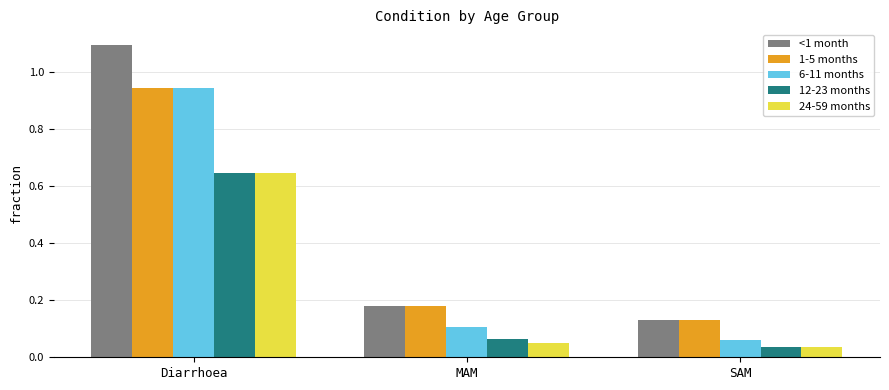

The <1 month series shows 1.1 at Diarrhoea. True or false?

True